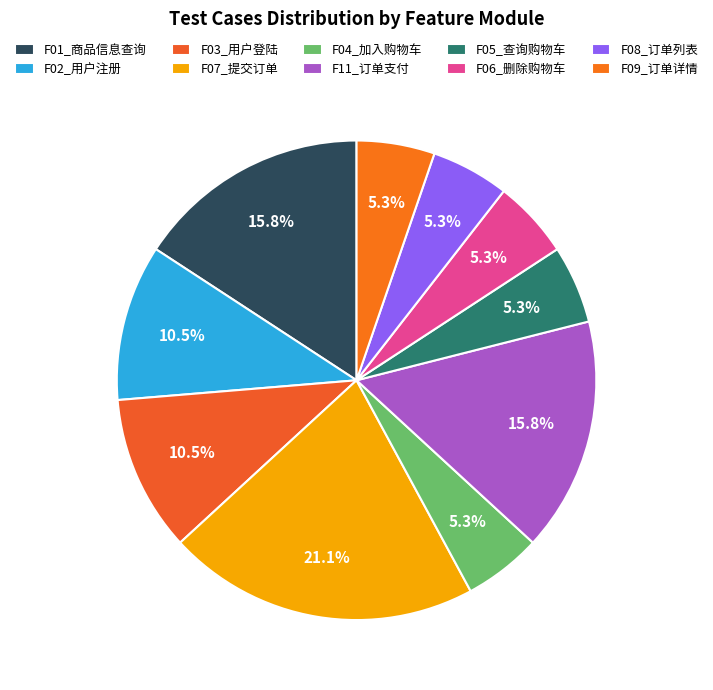

Is there a majority slice in this chart?

No